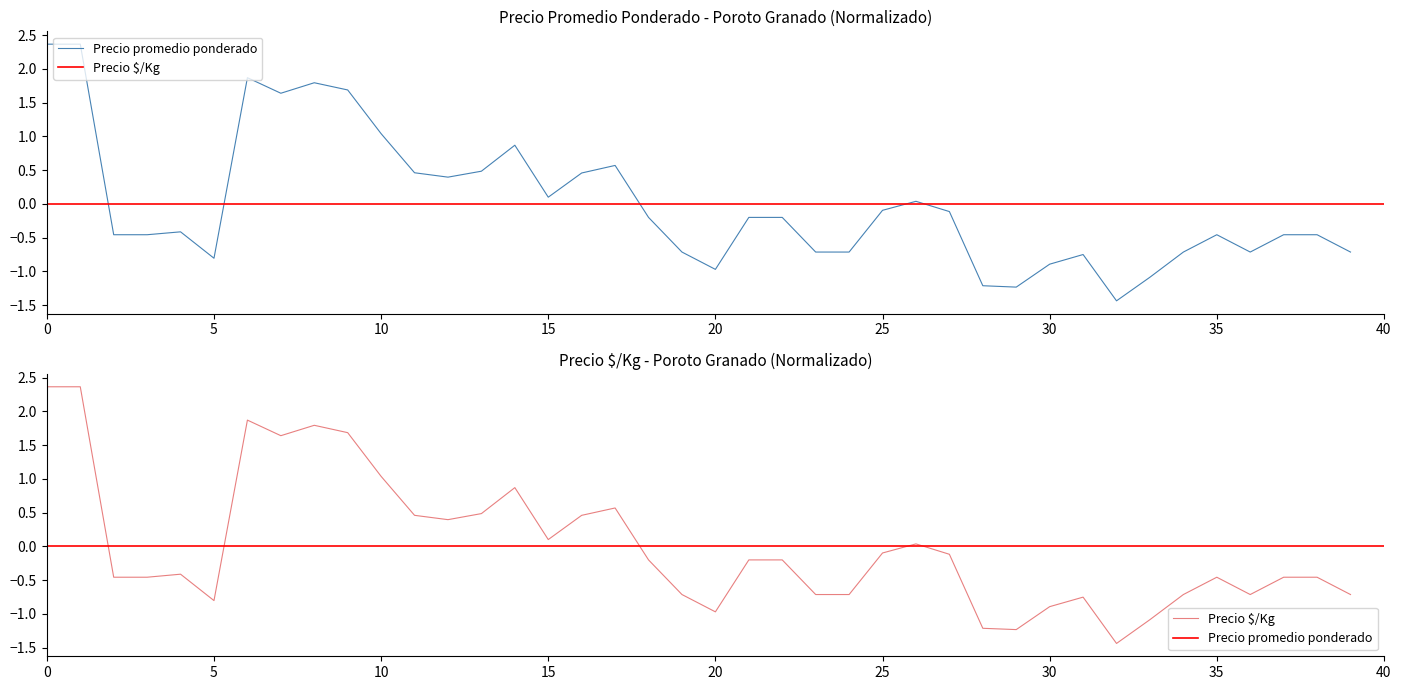

Is the value of Precio promedio ponderado at 2021-01-28 greater than the value of Precio  $/Kg at 2021-03-04?

Yes